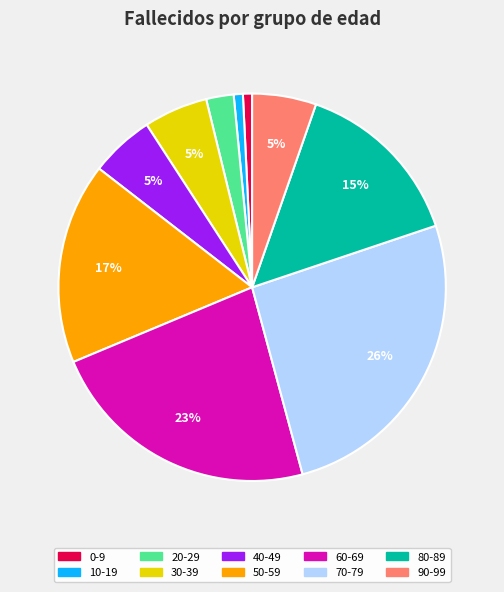

Do 60-69 and 30-39 together represent more than half of the pie?

No